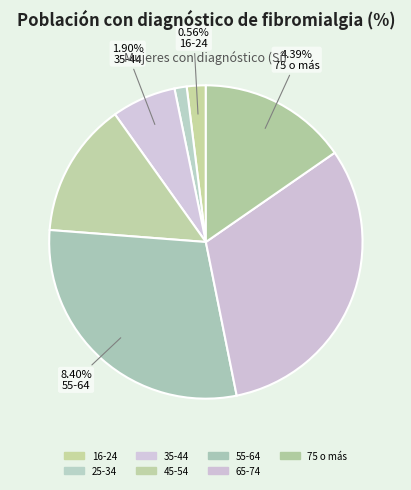

What portion of the pie excludes 35-44?

93.4%